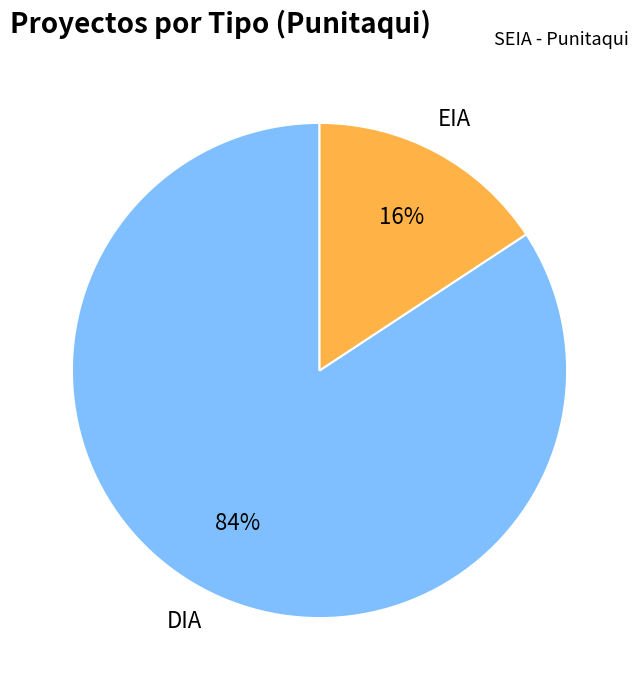

Combined, do DIA and EIA account for over 50%?

Yes